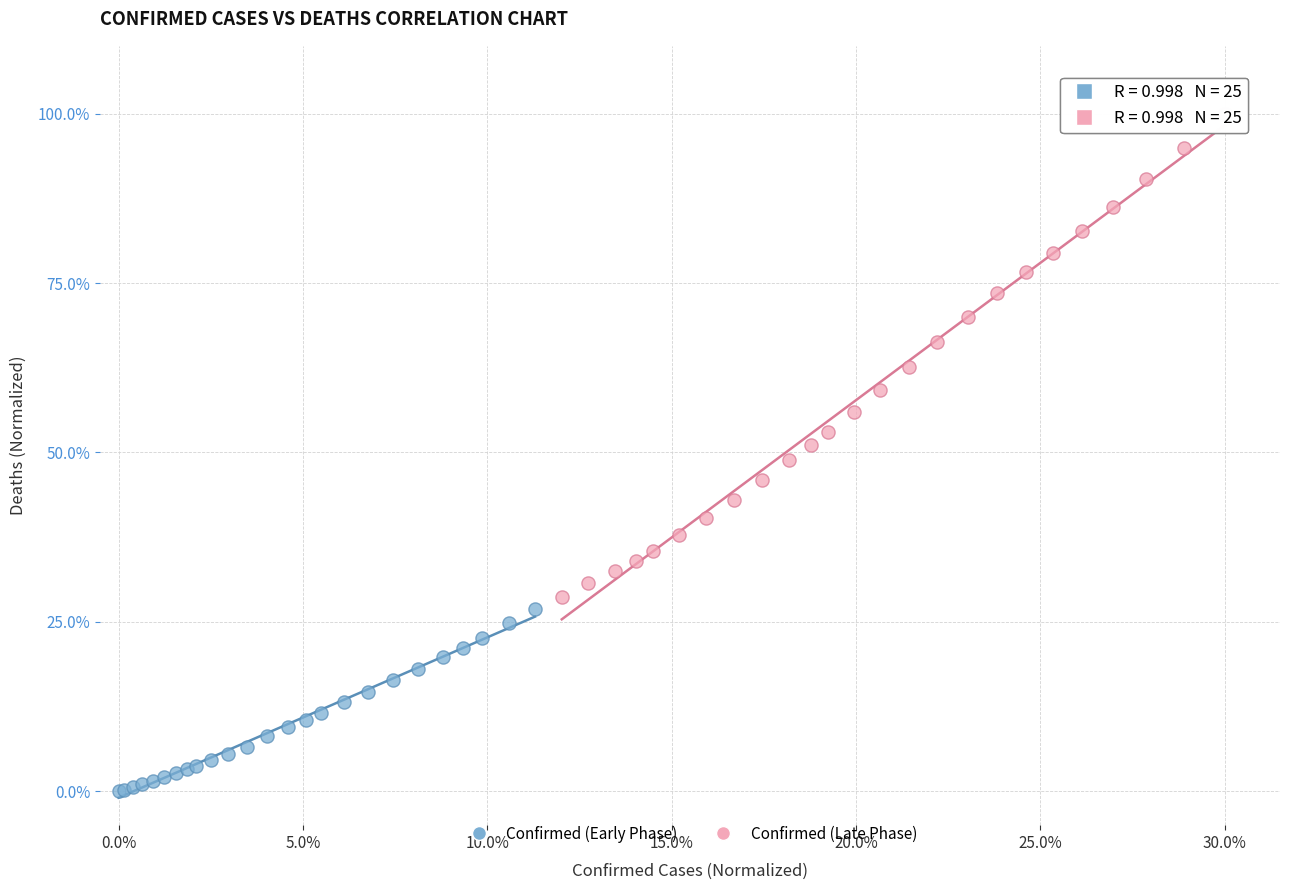

What are all the series names shown in the legend?

Confirmed (Early Phase), Confirmed (Late Phase)